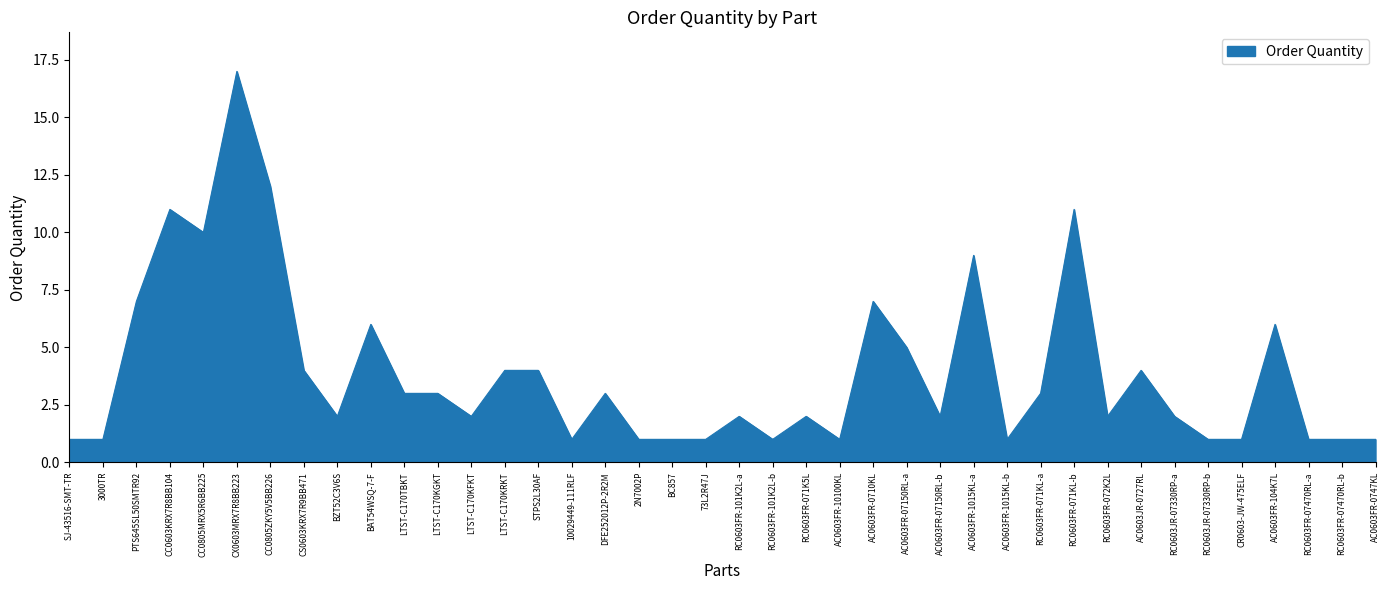

How many lines are shown in the chart?

1